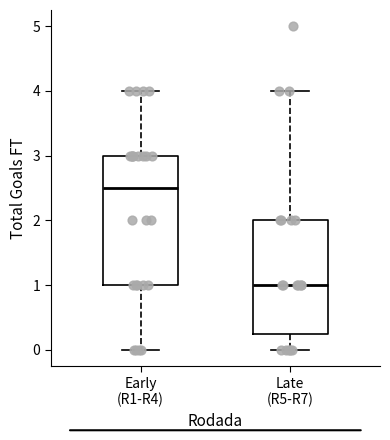

Reading left to right, transcribe this box plot: for each box, give where its median line is, the range the box spans, and where its two whiskers end, as read against the y-axis. The values are not printed on the chart, so give them approximately, as read against the axis.

Early (R1-R4): median 2.5, box 1.0 to 3.0, whiskers 0.0 to 4.0
Late (R5-R7): median 1.0, box 0.3 to 2.0, whiskers 0.0 to 4.0